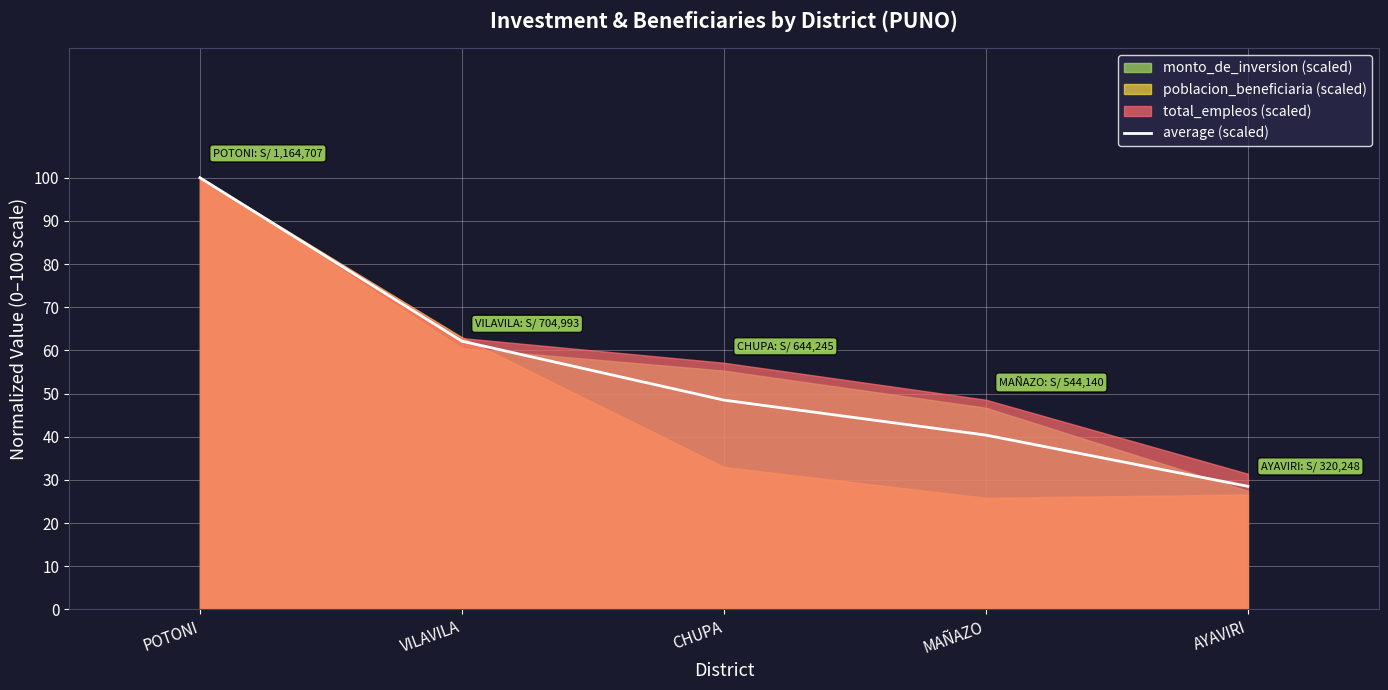

What is the change in value from POTONI to AYAVIRI?

-71.5